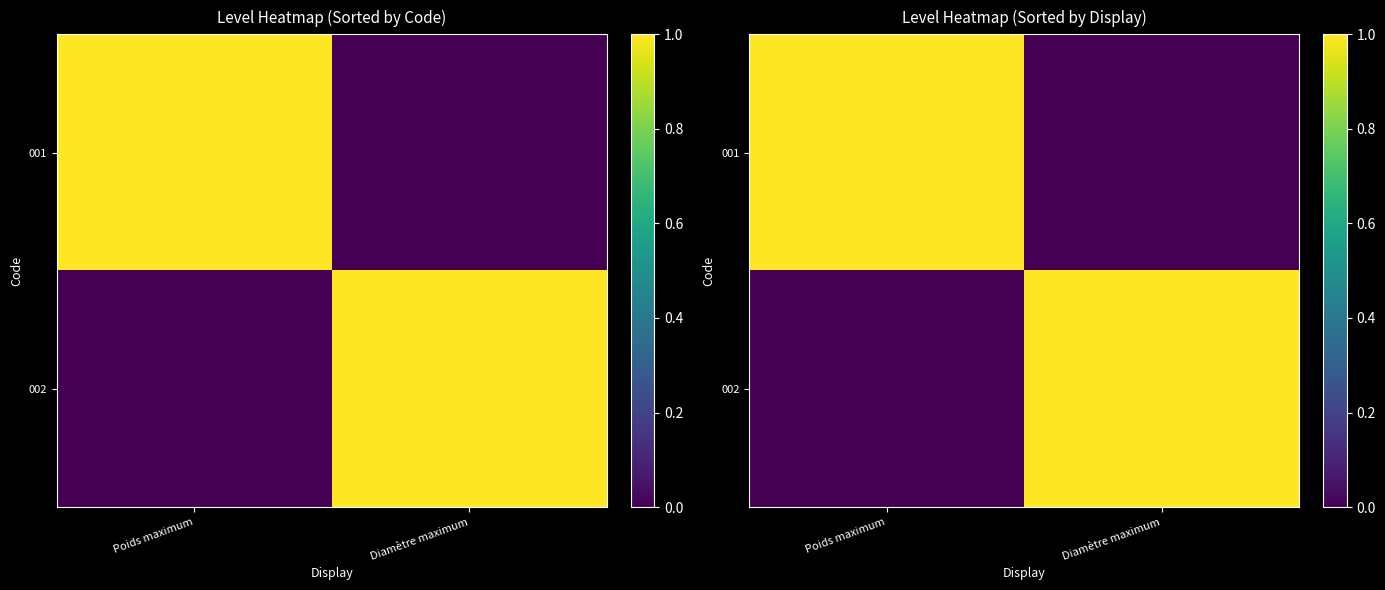

What is the sum of all 002 values?

1